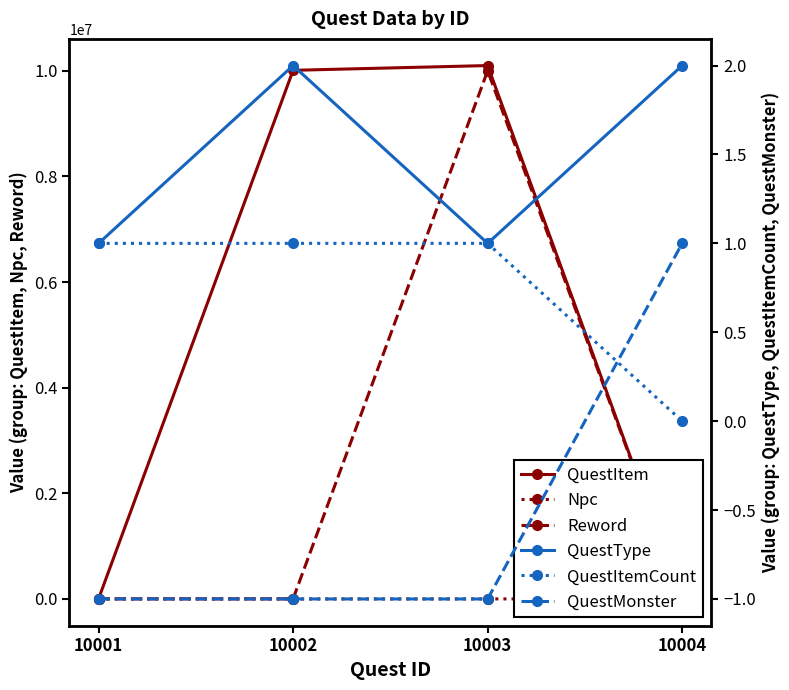

What is the highest value of the QuestType series?

2